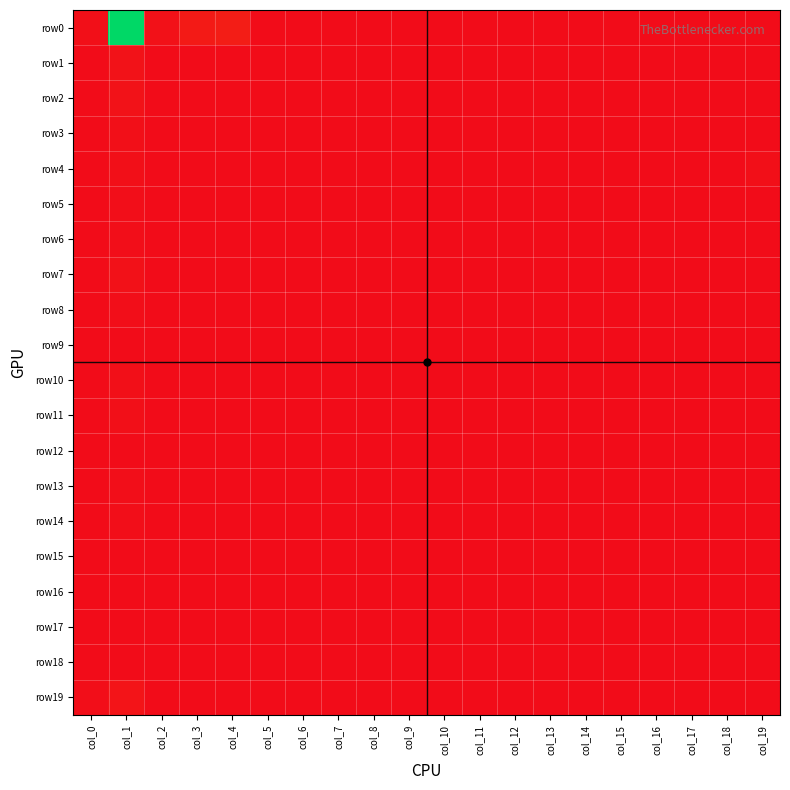

Reading right to left, transcribe all the data shown in this chart.

row0: col_19=1	col_18=1	col_17=0	col_16=0	col_15=0	col_14=0	col_13=0	col_12=0	col_11=0	col_10=0	col_9=0	col_8=0	col_7=1	col_6=1	col_5=1	col_4=31	col_3=24	col_2=9	col_1=673	col_0=6
row1: col_19=1	col_18=0	col_17=0	col_16=0	col_15=0	col_14=0	col_13=0	col_12=0	col_11=0	col_10=0	col_9=0	col_8=0	col_7=0	col_6=0	col_5=0	col_4=0	col_3=0	col_2=0	col_1=13	col_0=1
row2: col_19=0	col_18=0	col_17=0	col_16=0	col_15=0	col_14=0	col_13=0	col_12=0	col_11=0	col_10=0	col_9=0	col_8=0	col_7=0	col_6=0	col_5=0	col_4=0	col_3=0	col_2=1	col_1=11	col_0=2
row3: col_19=2	col_18=0	col_17=0	col_16=0	col_15=0	col_14=0	col_13=0	col_12=0	col_11=0	col_10=0	col_9=0	col_8=0	col_7=0	col_6=0	col_5=0	col_4=0	col_3=0	col_2=1	col_1=7	col_0=2
row4: col_19=7	col_18=0	col_17=0	col_16=0	col_15=0	col_14=0	col_13=0	col_12=0	col_11=0	col_10=0	col_9=0	col_8=0	col_7=0	col_6=0	col_5=0	col_4=0	col_3=0	col_2=0	col_1=6	col_0=1
row5: col_19=0	col_18=0	col_17=0	col_16=0	col_15=0	col_14=0	col_13=0	col_12=0	col_11=0	col_10=0	col_9=0	col_8=1	col_7=0	col_6=0	col_5=0	col_4=0	col_3=0	col_2=0	col_1=4	col_0=1
row6: col_19=0	col_18=0	col_17=0	col_16=0	col_15=0	col_14=0	col_13=0	col_12=0	col_11=0	col_10=0	col_9=0	col_8=1	col_7=0	col_6=0	col_5=0	col_4=0	col_3=0	col_2=0	col_1=3	col_0=0
row7: col_19=0	col_18=0	col_17=0	col_16=0	col_15=0	col_14=0	col_13=0	col_12=0	col_11=0	col_10=1	col_9=0	col_8=0	col_7=0	col_6=0	col_5=0	col_4=0	col_3=0	col_2=0	col_1=10	col_0=1
row8: col_19=0	col_18=0	col_17=0	col_16=0	col_15=0	col_14=0	col_13=0	col_12=0	col_11=0	col_10=0	col_9=0	col_8=0	col_7=0	col_6=0	col_5=1	col_4=0	col_3=0	col_2=0	col_1=3	col_0=1
row9: col_19=0	col_18=0	col_17=0	col_16=0	col_15=0	col_14=0	col_13=0	col_12=0	col_11=0	col_10=0	col_9=0	col_8=0	col_7=0	col_6=0	col_5=0	col_4=0	col_3=0	col_2=0	col_1=2	col_0=0
row10: col_19=0	col_18=0	col_17=0	col_16=0	col_15=0	col_14=0	col_13=0	col_12=0	col_11=0	col_10=0	col_9=0	col_8=0	col_7=0	col_6=0	col_5=0	col_4=0	col_3=0	col_2=0	col_1=7	col_0=0
row11: col_19=0	col_18=0	col_17=0	col_16=0	col_15=0	col_14=0	col_13=0	col_12=0	col_11=0	col_10=0	col_9=0	col_8=0	col_7=0	col_6=0	col_5=0	col_4=0	col_3=0	col_2=0	col_1=6	col_0=0
row12: col_19=0	col_18=0	col_17=0	col_16=0	col_15=0	col_14=0	col_13=0	col_12=0	col_11=0	col_10=0	col_9=0	col_8=0	col_7=0	col_6=0	col_5=0	col_4=0	col_3=0	col_2=0	col_1=2	col_0=1
row13: col_19=0	col_18=0	col_17=0	col_16=0	col_15=0	col_14=0	col_13=0	col_12=0	col_11=0	col_10=0	col_9=0	col_8=0	col_7=0	col_6=0	col_5=0	col_4=0	col_3=0	col_2=0	col_1=5	col_0=0
row14: col_19=0	col_18=0	col_17=0	col_16=0	col_15=0	col_14=0	col_13=0	col_12=0	col_11=0	col_10=0	col_9=0	col_8=0	col_7=0	col_6=0	col_5=0	col_4=0	col_3=0	col_2=0	col_1=4	col_0=0
row15: col_19=0	col_18=0	col_17=0	col_16=0	col_15=0	col_14=0	col_13=0	col_12=0	col_11=0	col_10=0	col_9=0	col_8=0	col_7=0	col_6=0	col_5=0	col_4=0	col_3=0	col_2=1	col_1=2	col_0=0
row16: col_19=0	col_18=0	col_17=0	col_16=0	col_15=0	col_14=0	col_13=0	col_12=0	col_11=0	col_10=0	col_9=0	col_8=0	col_7=0	col_6=0	col_5=0	col_4=0	col_3=0	col_2=0	col_1=2	col_0=0
row17: col_19=0	col_18=0	col_17=0	col_16=0	col_15=0	col_14=0	col_13=0	col_12=0	col_11=0	col_10=0	col_9=0	col_8=0	col_7=0	col_6=0	col_5=0	col_4=0	col_3=0	col_2=0	col_1=2	col_0=0
row18: col_19=0	col_18=0	col_17=0	col_16=0	col_15=0	col_14=0	col_13=0	col_12=0	col_11=0	col_10=0	col_9=0	col_8=0	col_7=0	col_6=0	col_5=0	col_4=0	col_3=0	col_2=0	col_1=0	col_0=0
row19: col_19=0	col_18=0	col_17=0	col_16=0	col_15=0	col_14=0	col_13=0	col_12=0	col_11=0	col_10=0	col_9=0	col_8=0	col_7=0	col_6=0	col_5=0	col_4=0	col_3=1	col_2=1	col_1=15	col_0=3